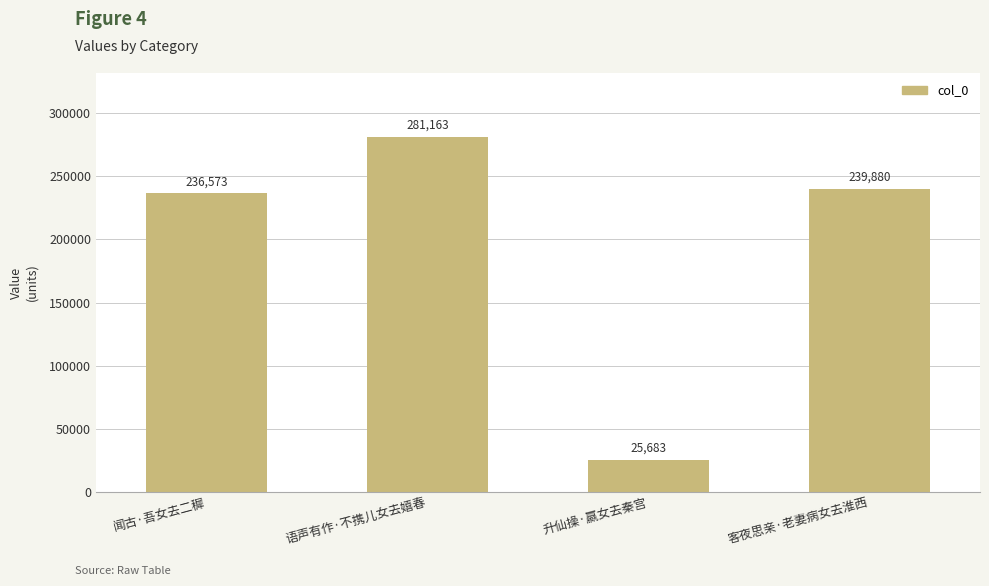

What is the label of the 4th bar from the right?

闻古·吾女去二穉